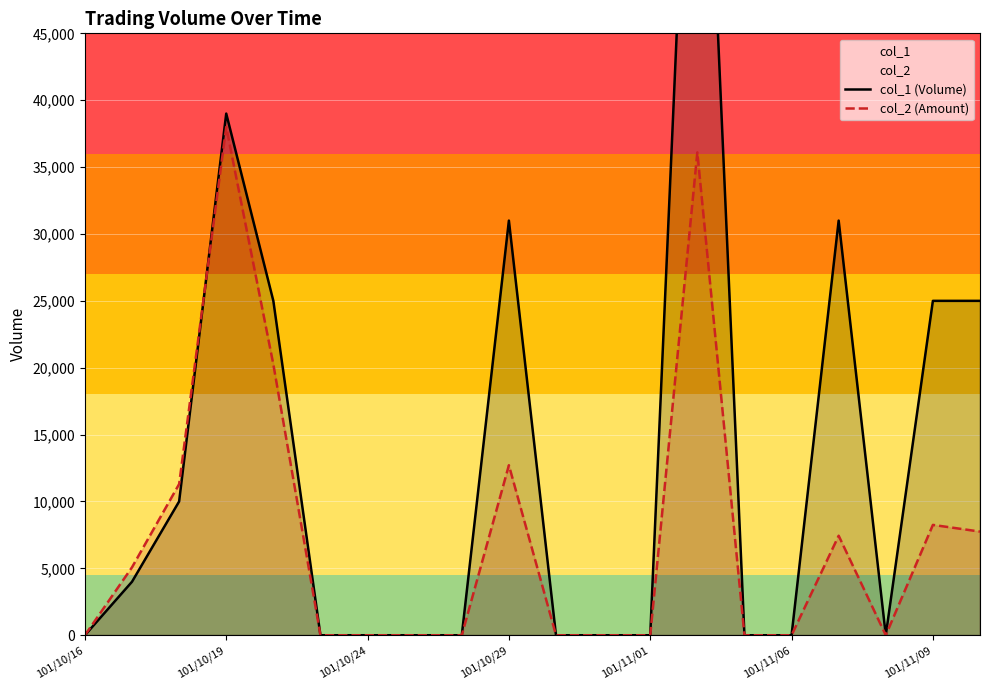

The value of col_2 (Amount) at 101/11/01 is 0. True or false?

True